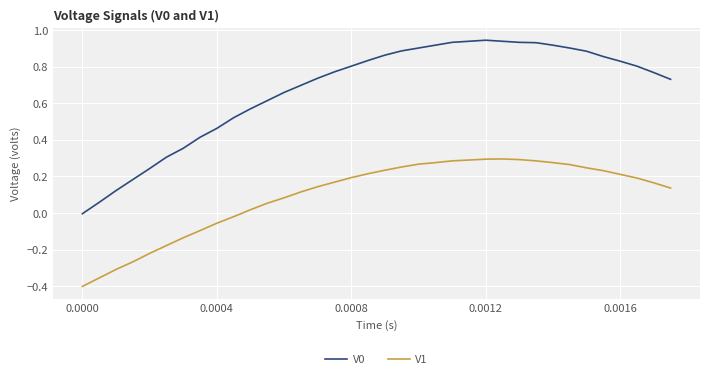

True or false: V0 and V1 cross at least once.

False